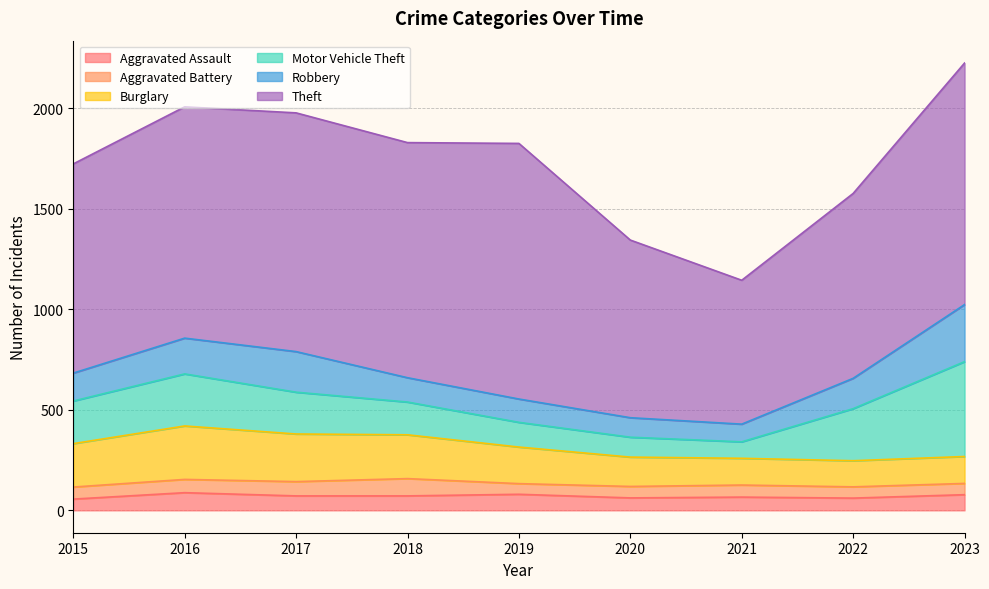

Is it true that Burglary equals 266 at 2016?

True